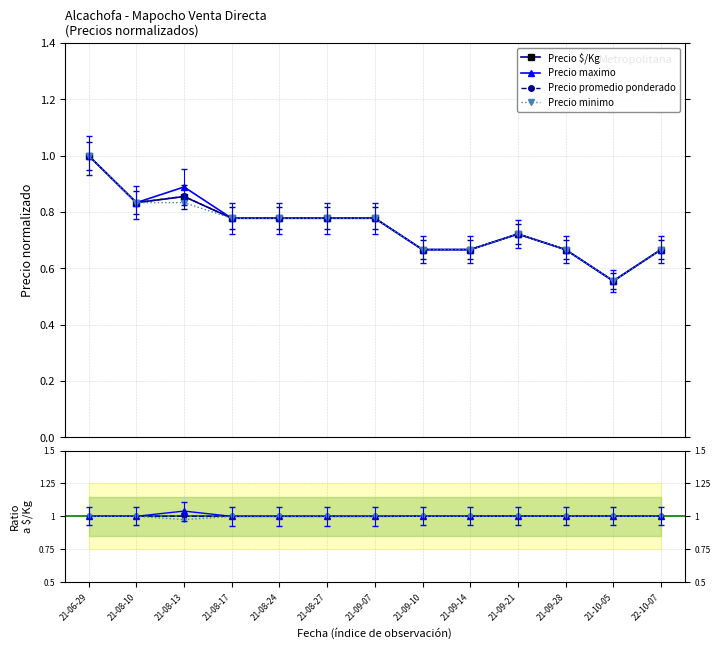

Between 21-08-27 and 21-09-10, which series saw the biggest shift?

Precio $/Kg